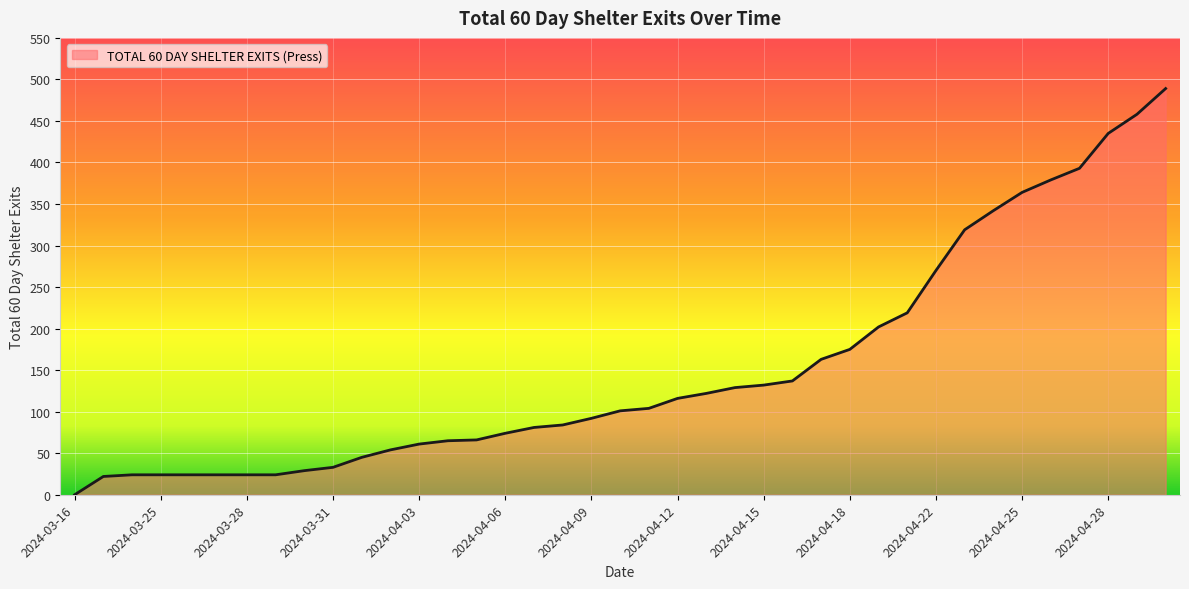

What is the difference between the maximum and minimum values?

489